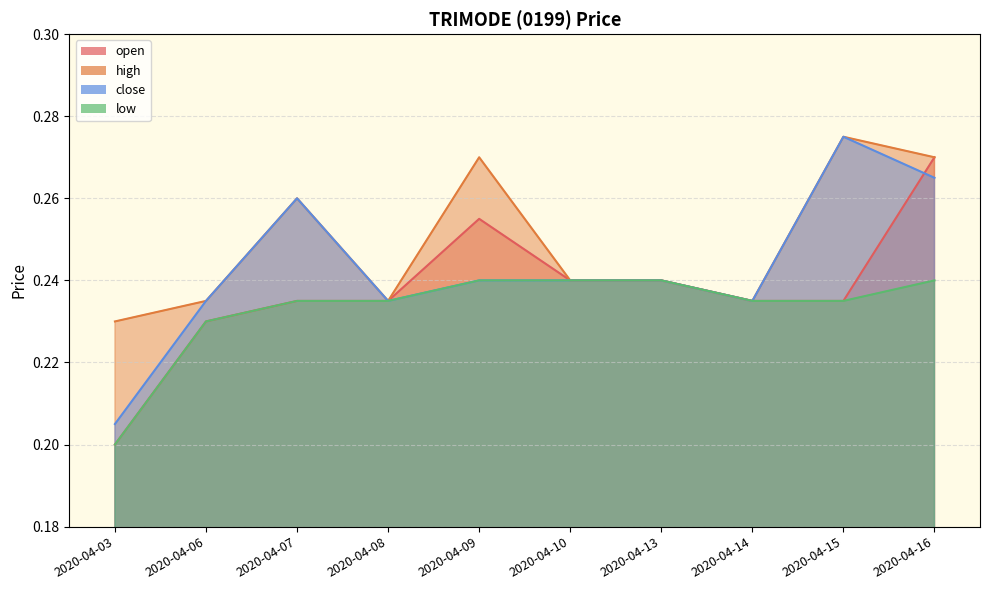

Rank the series at 2020-04-06 from highest to lowest value.

high, close, open, low